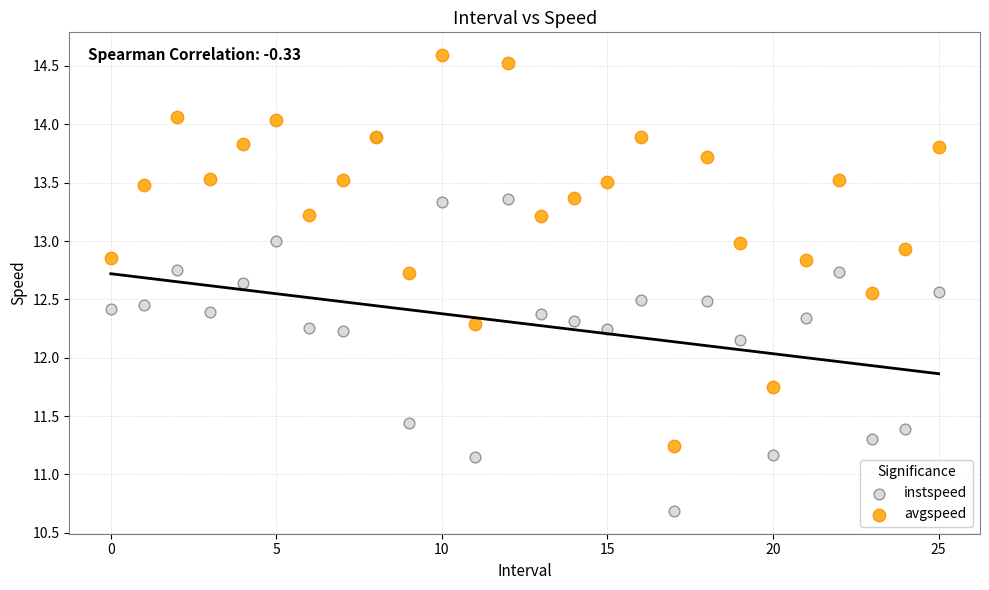

Which series has the largest Y range (max minus min)?

avgspeed